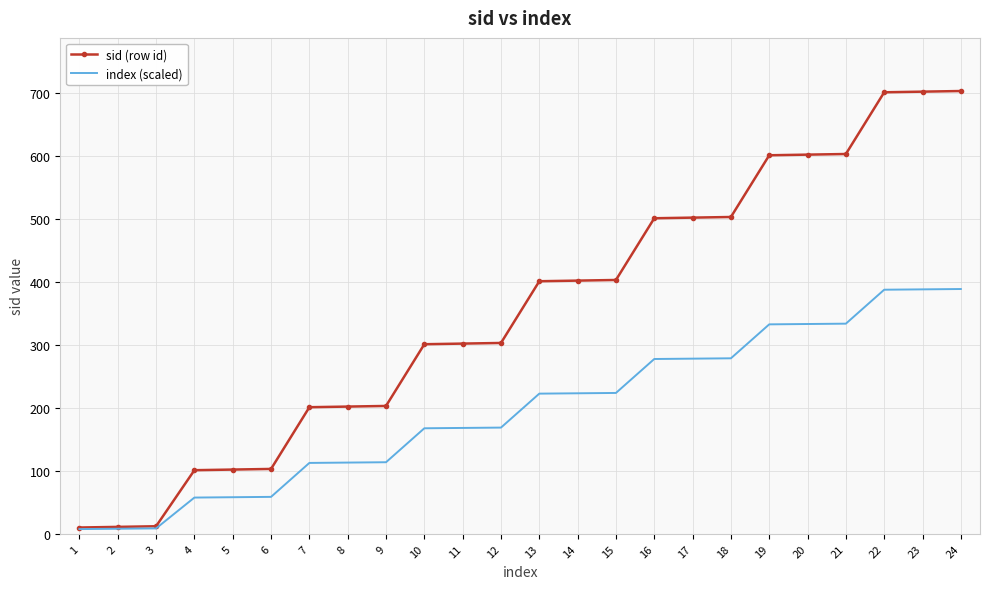

The value of sid (row id) at 23 is 702.0. True or false?

True